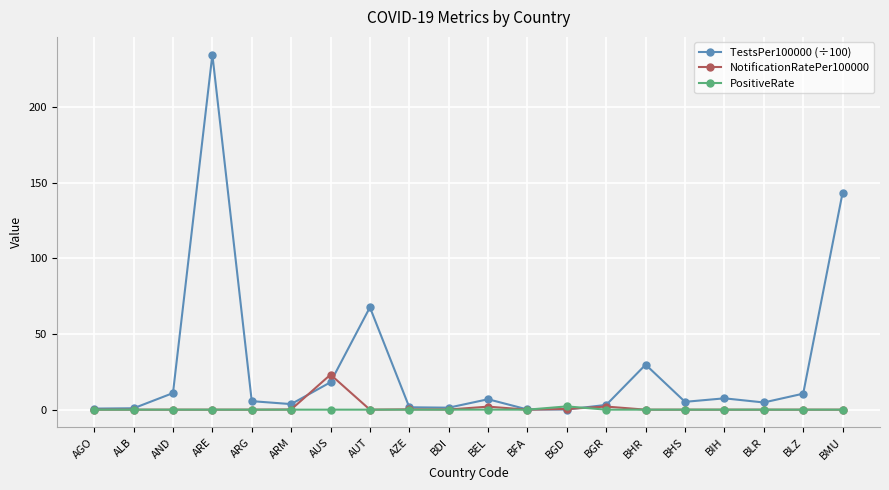

What is the total value across all series at BGD?

2.7